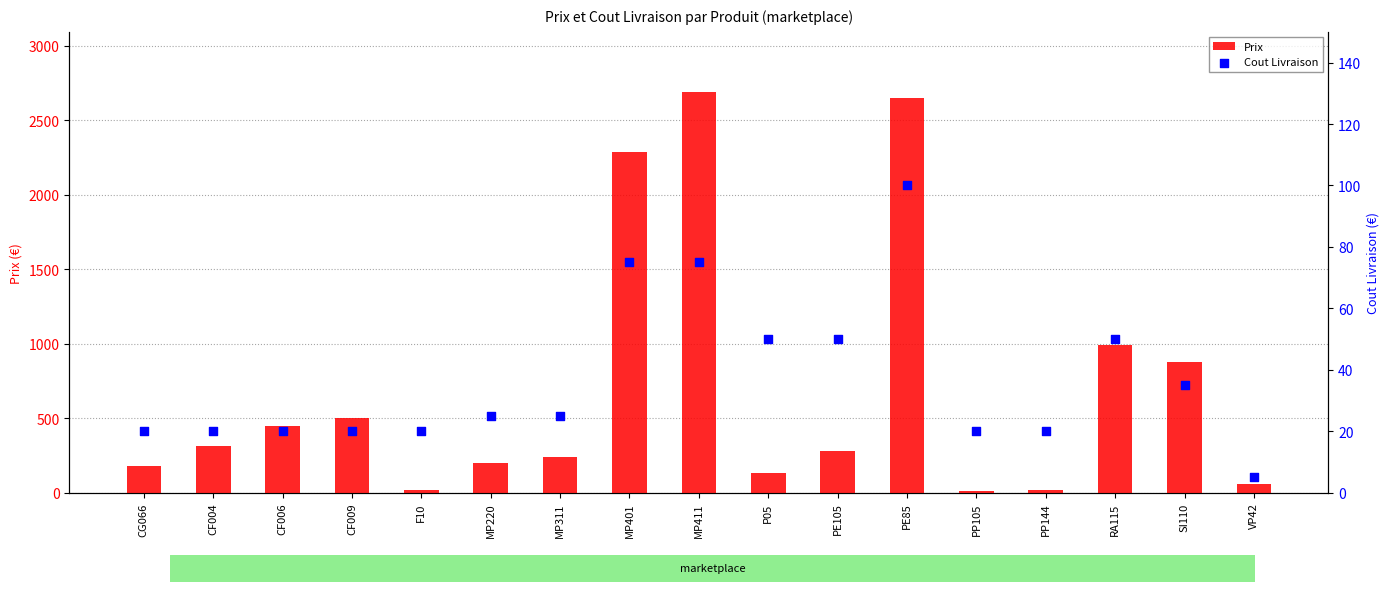

Which series has the largest Y range (max minus min)?

Prix